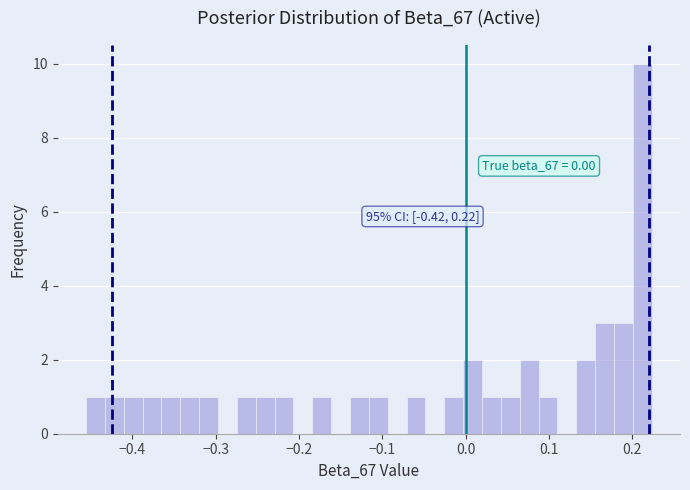

Around what value on the x-axis is the tallest bar? Give the approximate position of its centre, as read against the axis.

0.21